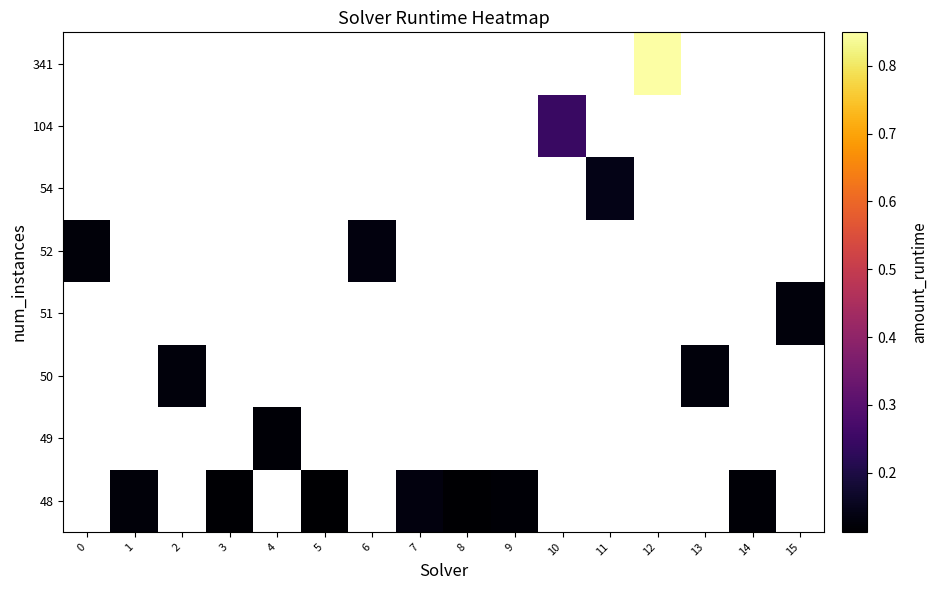

Which category has the highest value across all series?

12